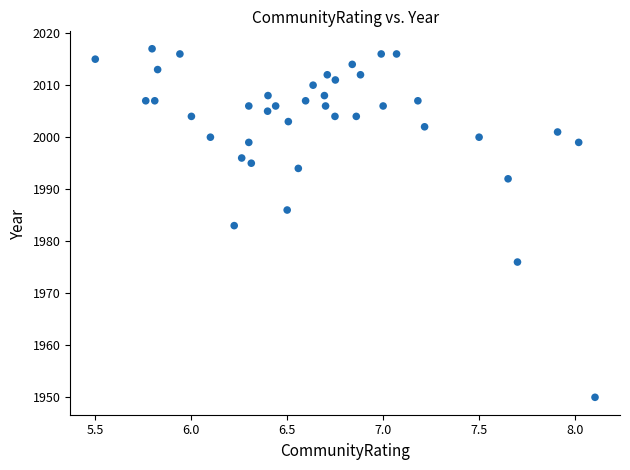

What is the range of Y values (max minus min)?

67